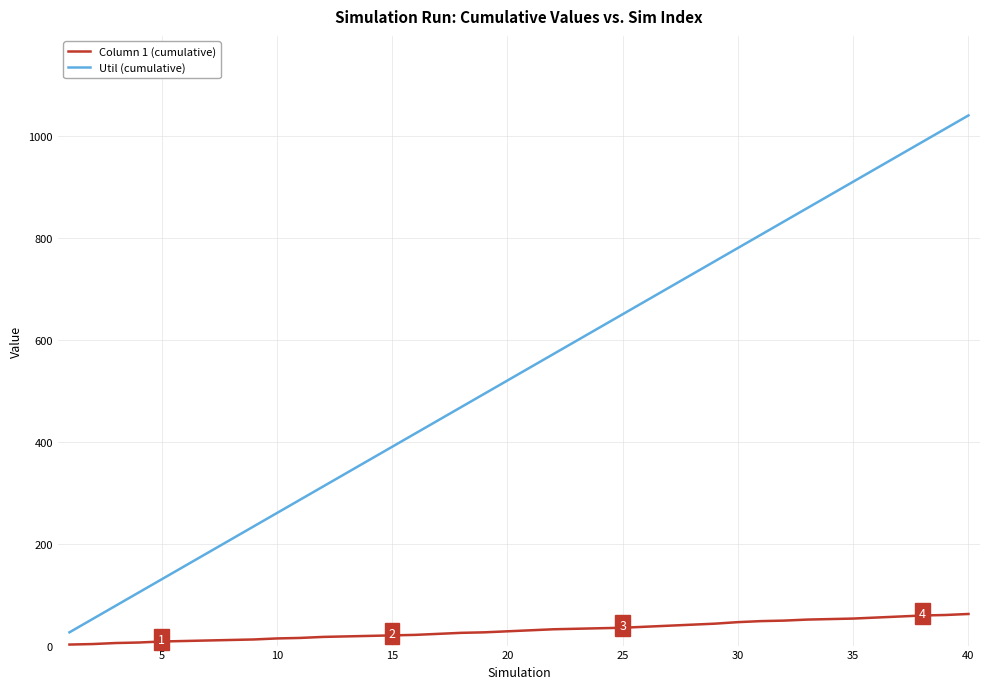

Which series has the largest total across all categories?

Util (cumulative)